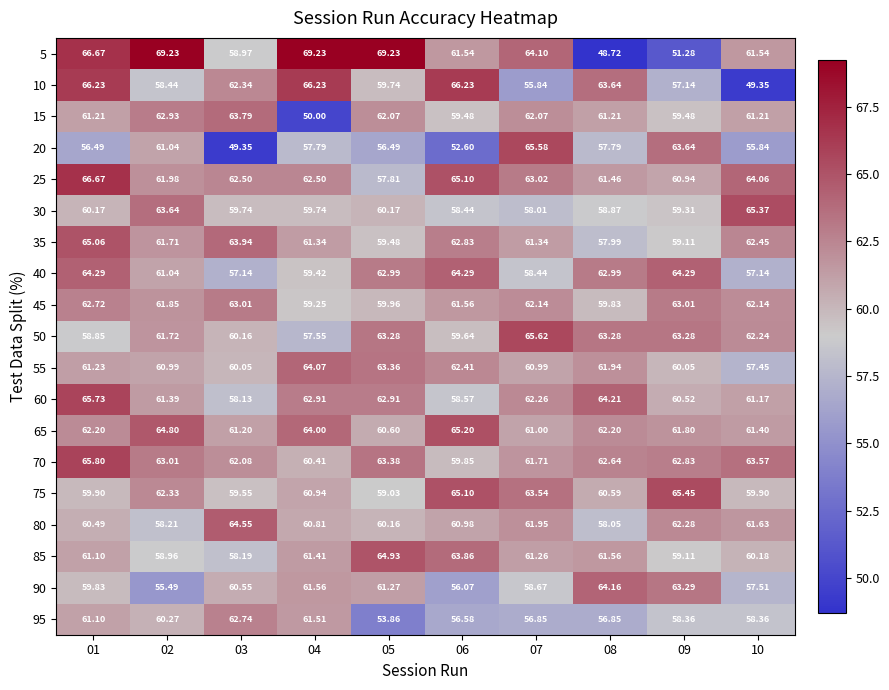

Is the value of 65 at 07 greater than the value of 70 at 02?

No